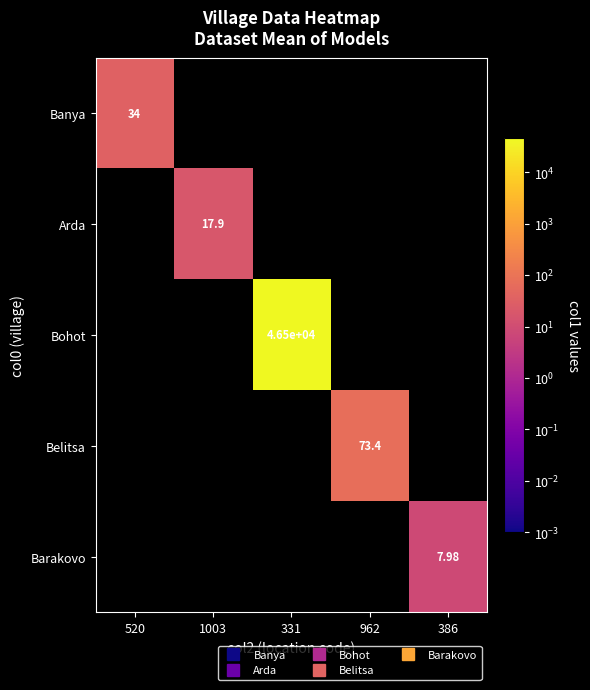

The Arda series shows 4.7 at 1003. True or false?

False